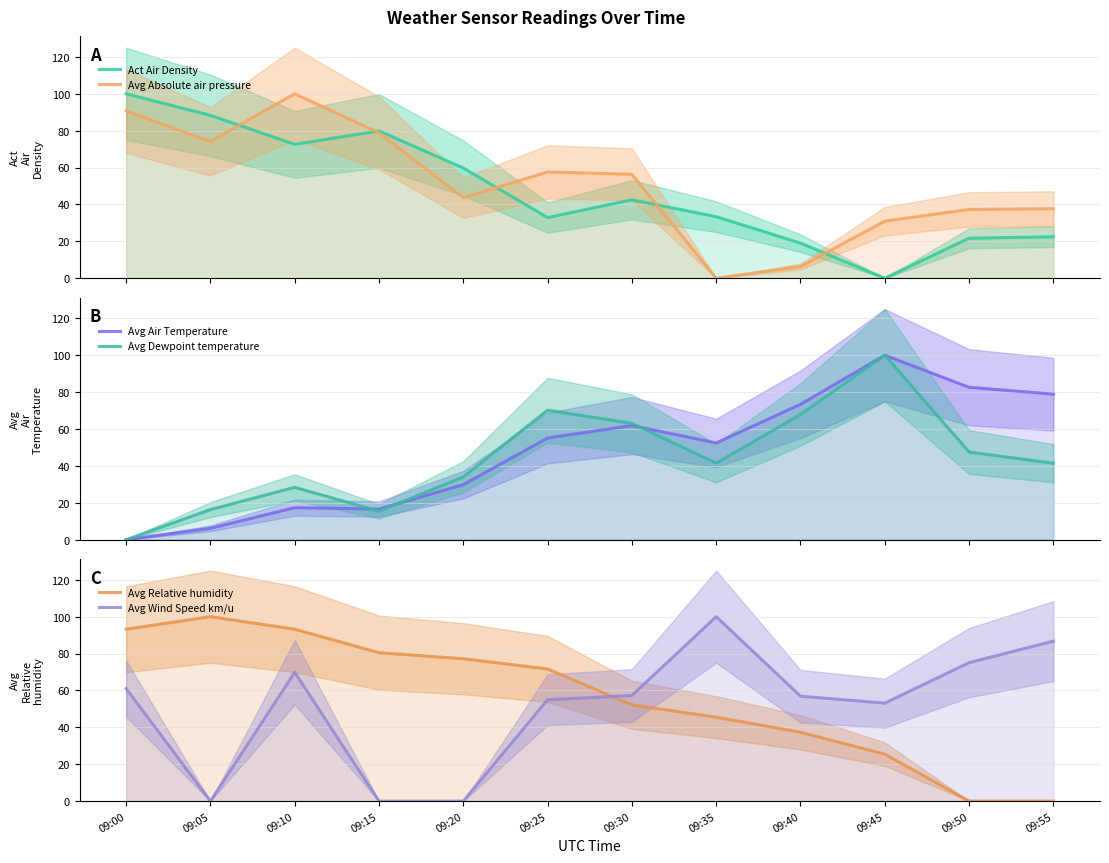

At which label does Avg Relative humidity first exceed 71?

09:00